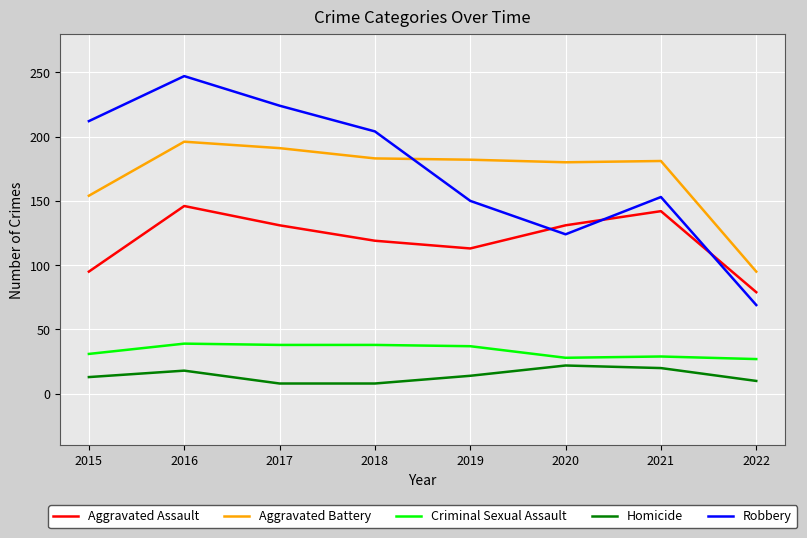

Does the chart have visible grid lines?

Yes